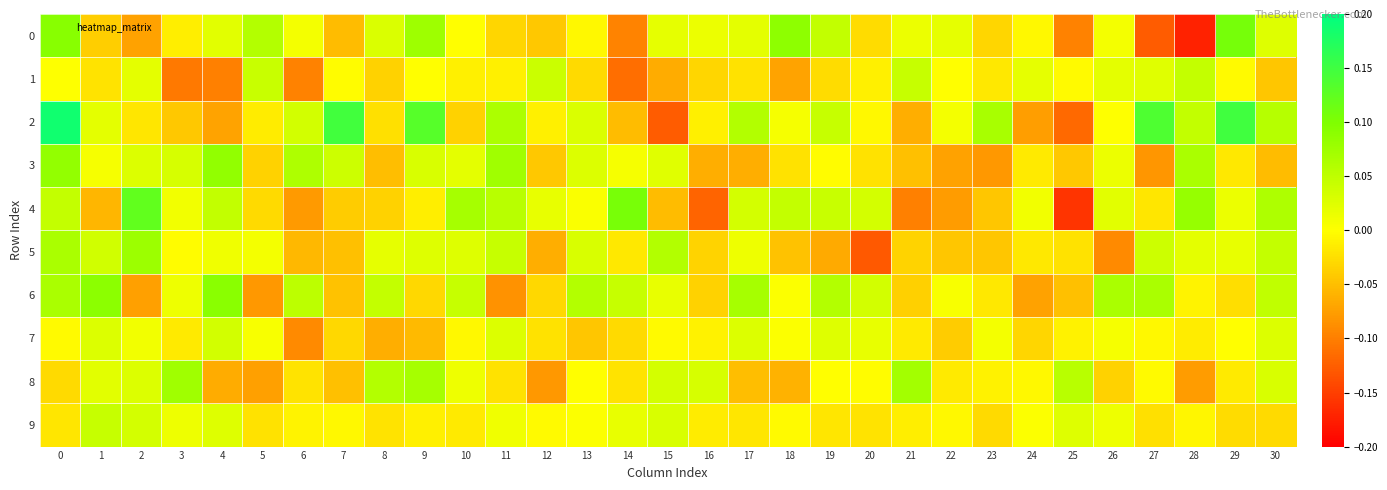

How many series are shown in this chart?

10